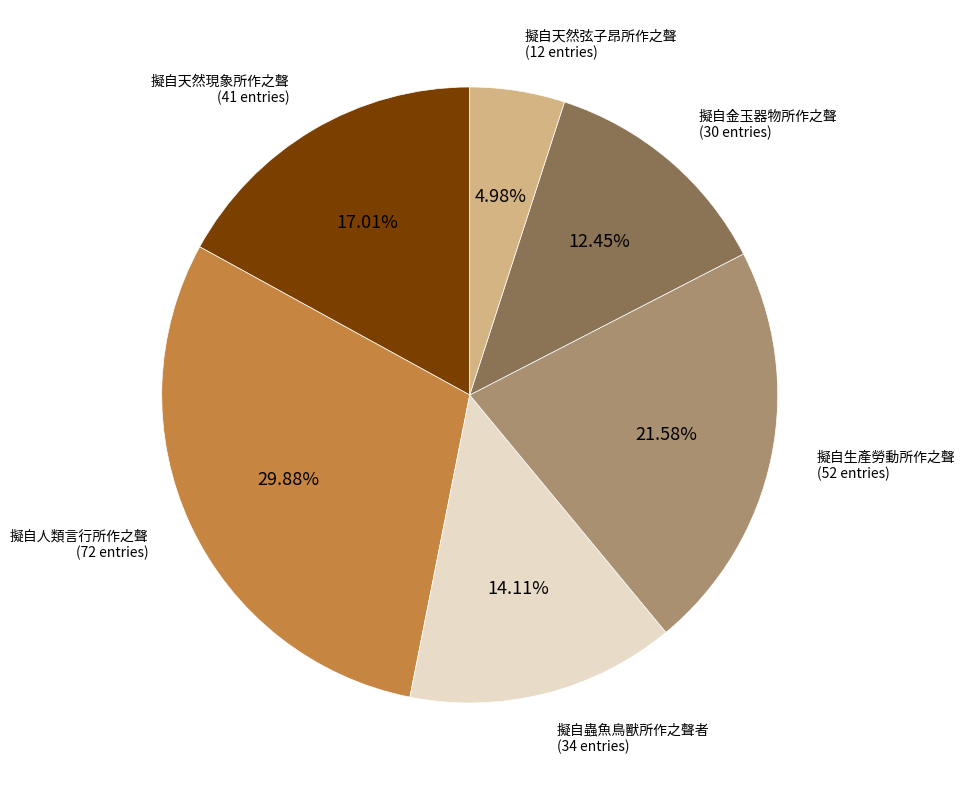

What portion of the pie excludes 擬自天然弦子昂所作之聲?

95.0%